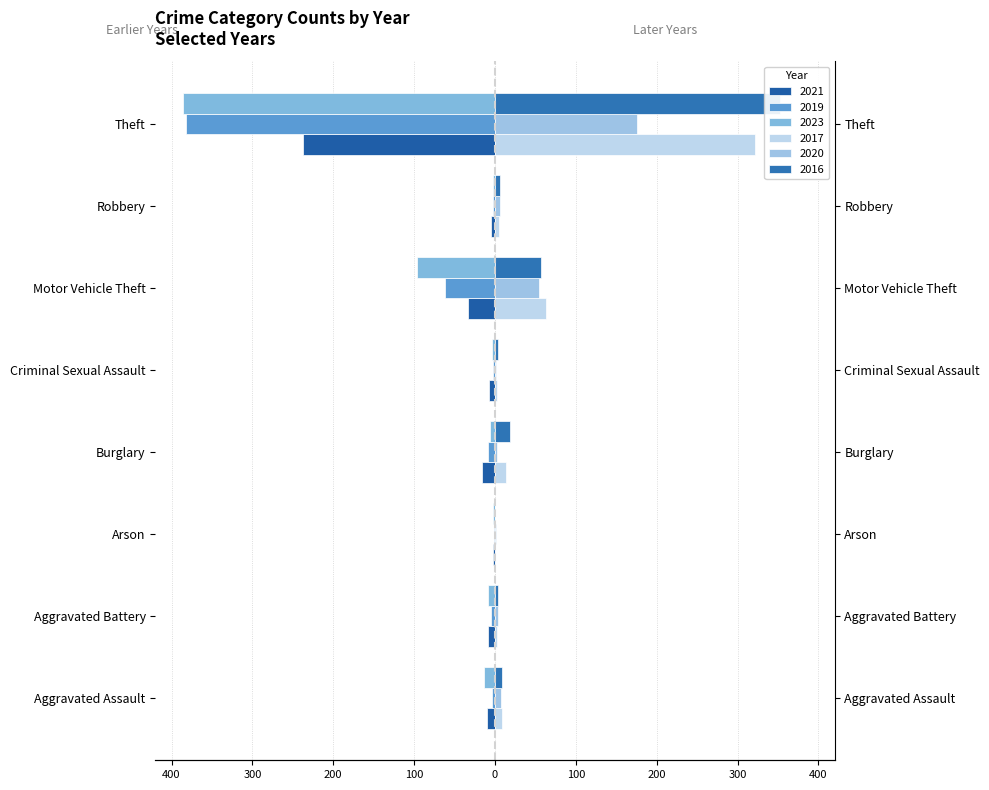

Reading right to left, extract all data points from this chart.

2021: Theft=-238	Robbery=-5	Motor Vehicle Theft=-34	Criminal Sexual Assault=-7	Burglary=-16	Arson=-3	Aggravated Battery=-9	Aggravated Assault=-10
2019: Theft=-382	Robbery=-2	Motor Vehicle Theft=-62	Criminal Sexual Assault=-2	Burglary=-9	Arson=-1	Aggravated Battery=-5	Aggravated Assault=-4
2023: Theft=-386	Robbery=-3	Motor Vehicle Theft=-96	Criminal Sexual Assault=-4	Burglary=-6	Arson=-3	Aggravated Battery=-9	Aggravated Assault=-13
2017: Theft=321	Robbery=5	Motor Vehicle Theft=63	Criminal Sexual Assault=2	Burglary=14	Arson=0	Aggravated Battery=3	Aggravated Assault=9
2020: Theft=175	Robbery=6	Motor Vehicle Theft=54	Criminal Sexual Assault=1	Burglary=2	Arson=1	Aggravated Battery=4	Aggravated Assault=7
2016: Theft=352	Robbery=6	Motor Vehicle Theft=57	Criminal Sexual Assault=4	Burglary=18	Arson=0	Aggravated Battery=4	Aggravated Assault=9